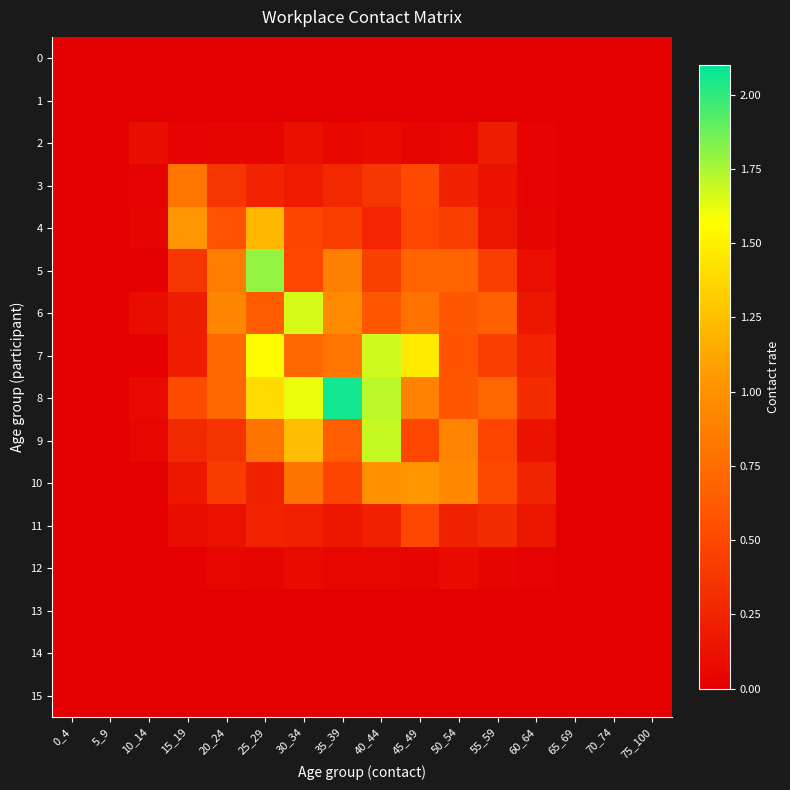

At which category is the sum across all series the highest?

25_29